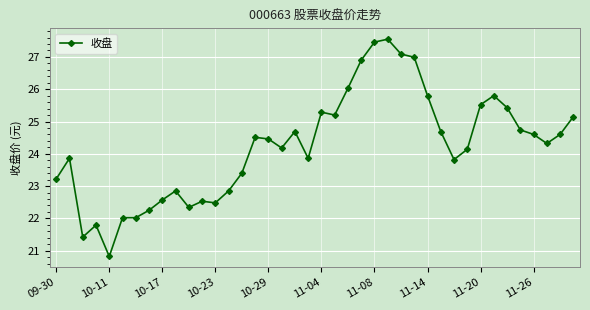

What is the minimum value shown in the chart?

20.8